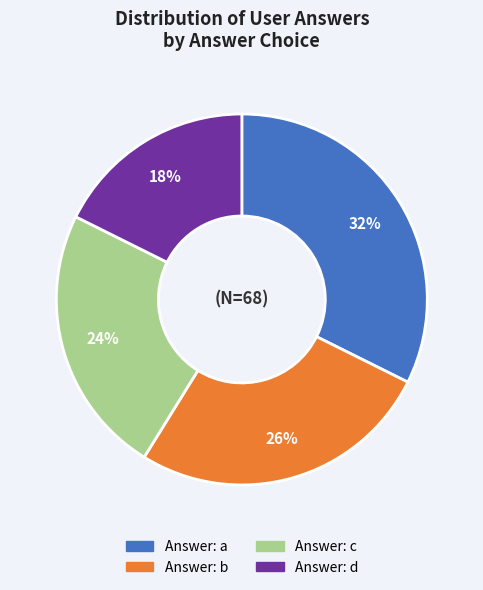

Is there a majority slice in this chart?

No